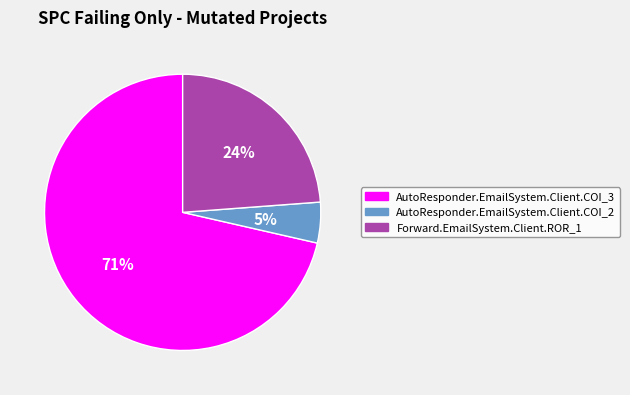

Combined, do AutoResponder.EmailSystem.Client.COI_2 and Forward.EmailSystem.Client.ROR_1 account for over 50%?

No